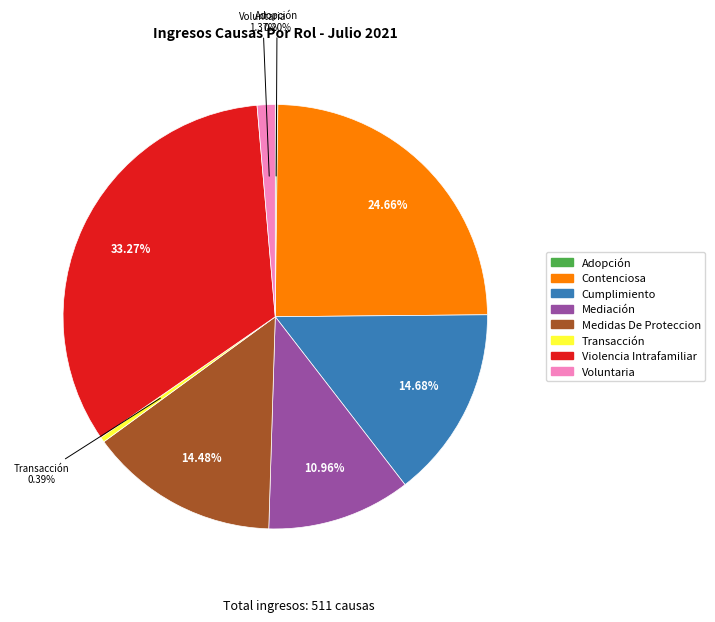

Which category has the biggest portion of the pie?

Violencia Intrafamiliar